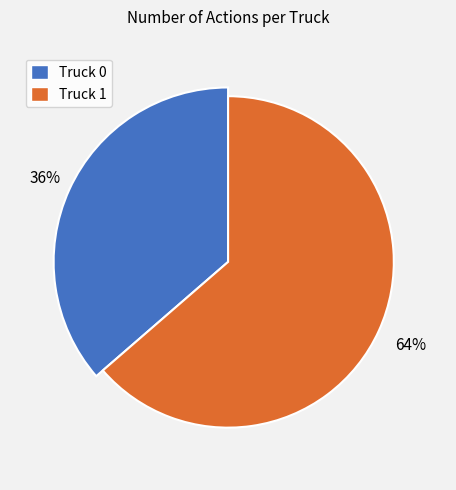

Combined, do Truck 0 and Truck 1 account for over 50%?

Yes